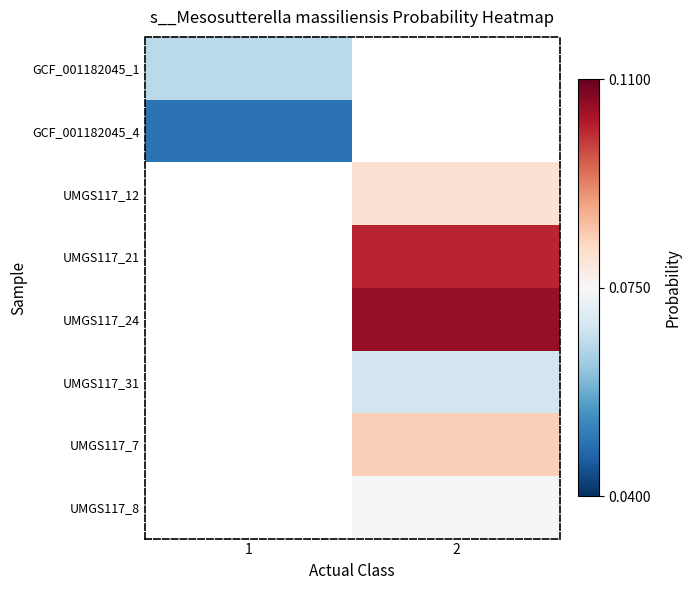

True or false: UMGS117_12 has a value of 0.1 at 2.

False